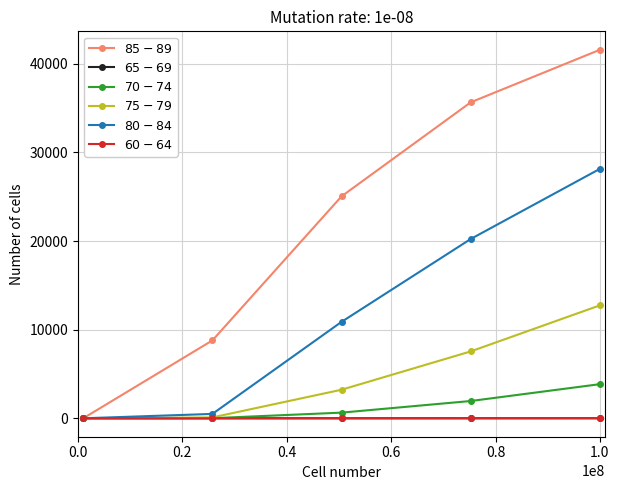

Which series has the largest range (max minus min)?

$85-89$